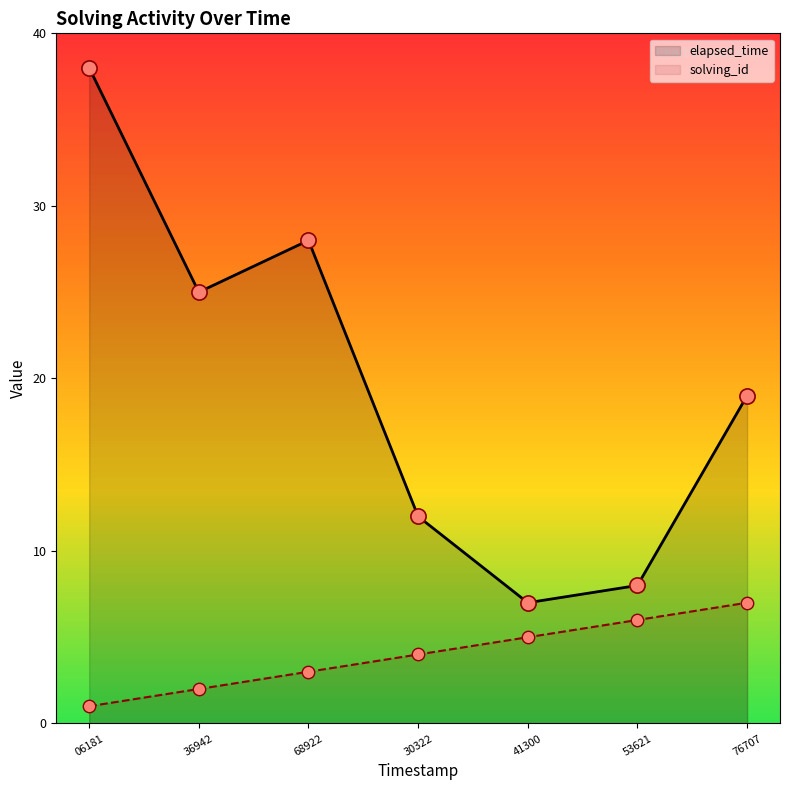

Which series has the largest total across all categories?

elapsed_time